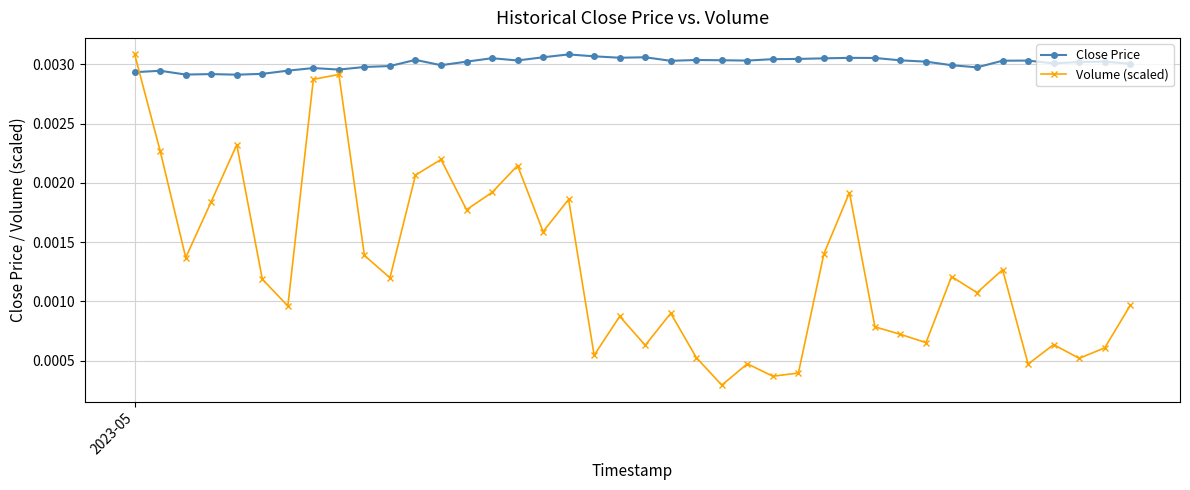

Which series ends up on top after the final intersection of Close Price and Volume (scaled)?

Close Price